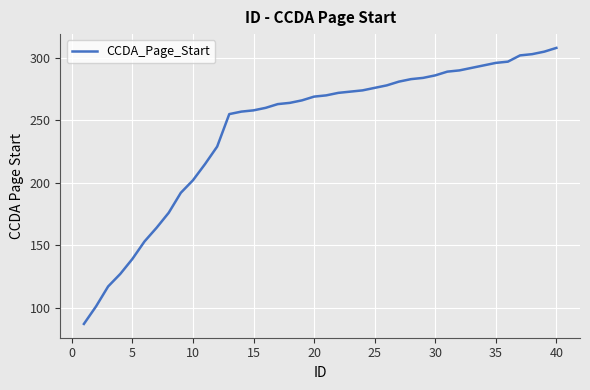

What is the smallest value displayed?

87